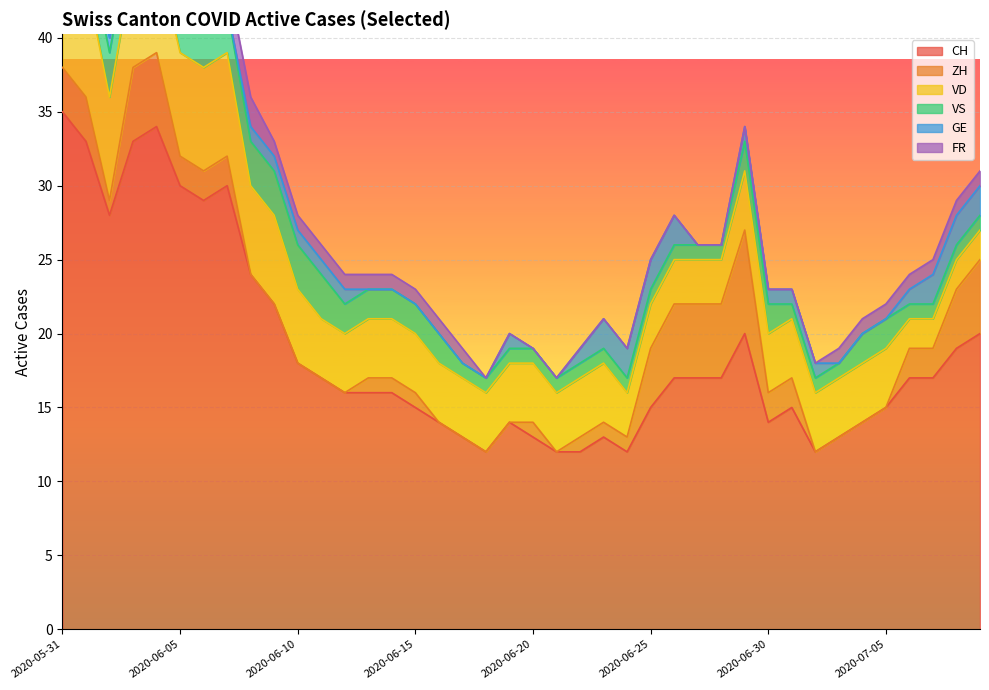

Which category has the lowest value in the VS series?

2020-06-17